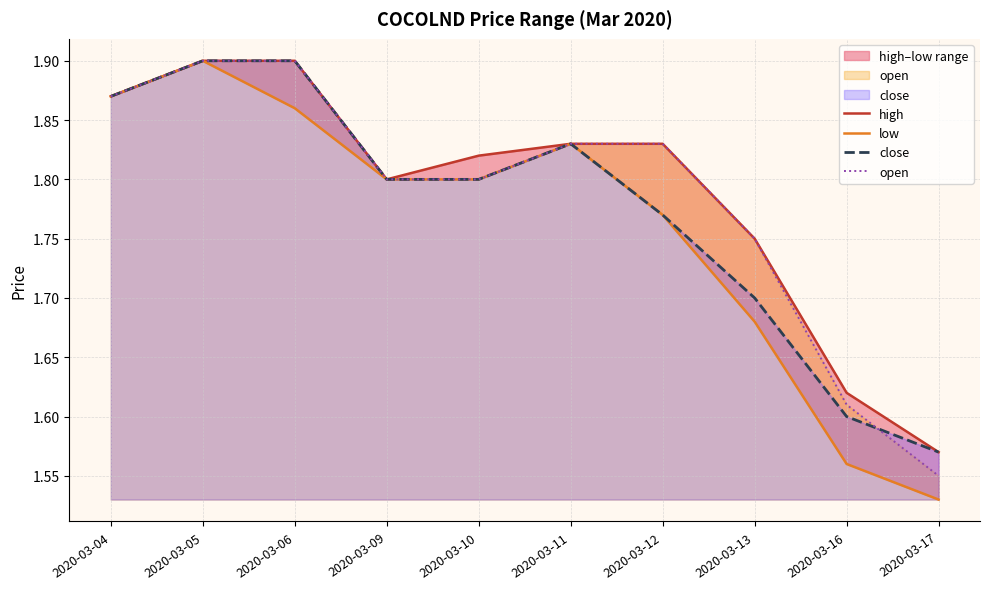

Count the number of categories in the chart.

10